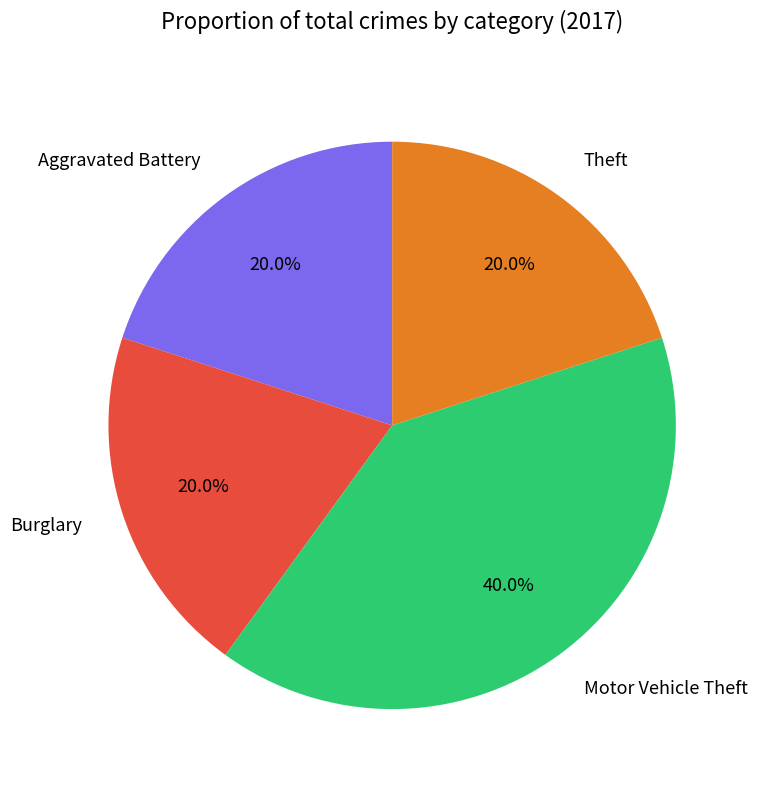

What portion of the pie excludes Motor Vehicle Theft?

60.0%